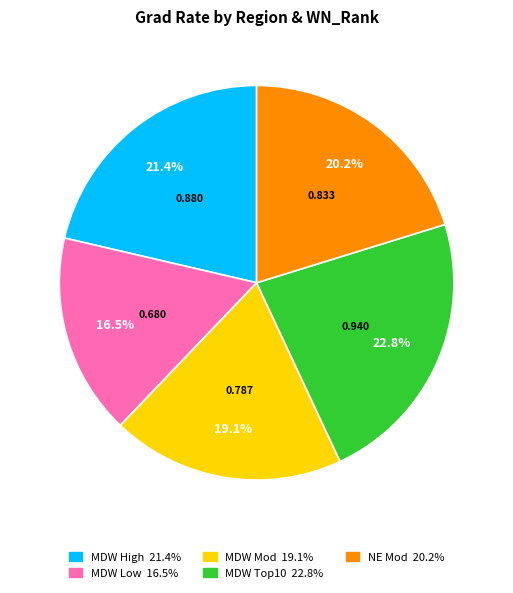

To the nearest percent, what is the combined percentage of MDW Mod and MDW Top10?

42%